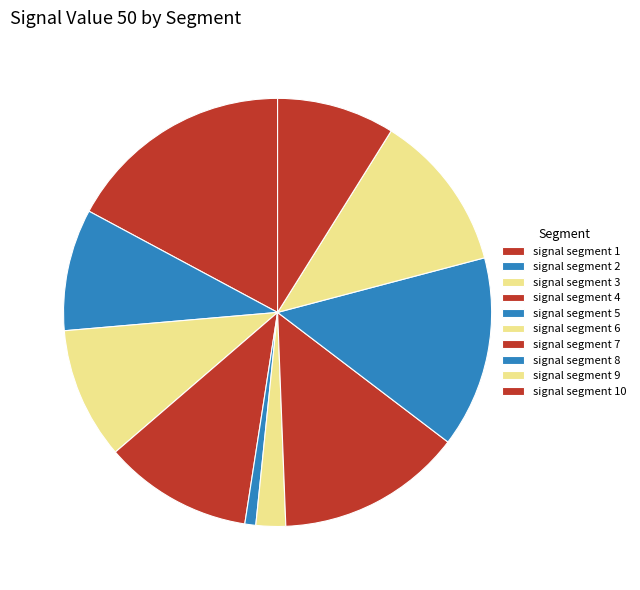

Rank the categories by value from highest to lowest.

signal segment 1, signal segment 8, signal segment 7, signal segment 9, signal segment 4, signal segment 3, signal segment 2, signal segment 10, signal segment 6, signal segment 5